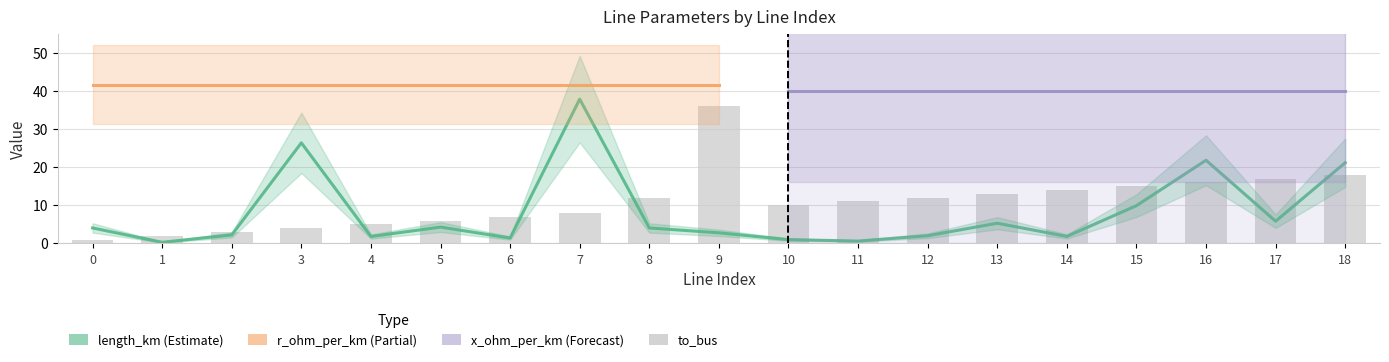

The to_bus series shows 15.5 at 9. True or false?

False